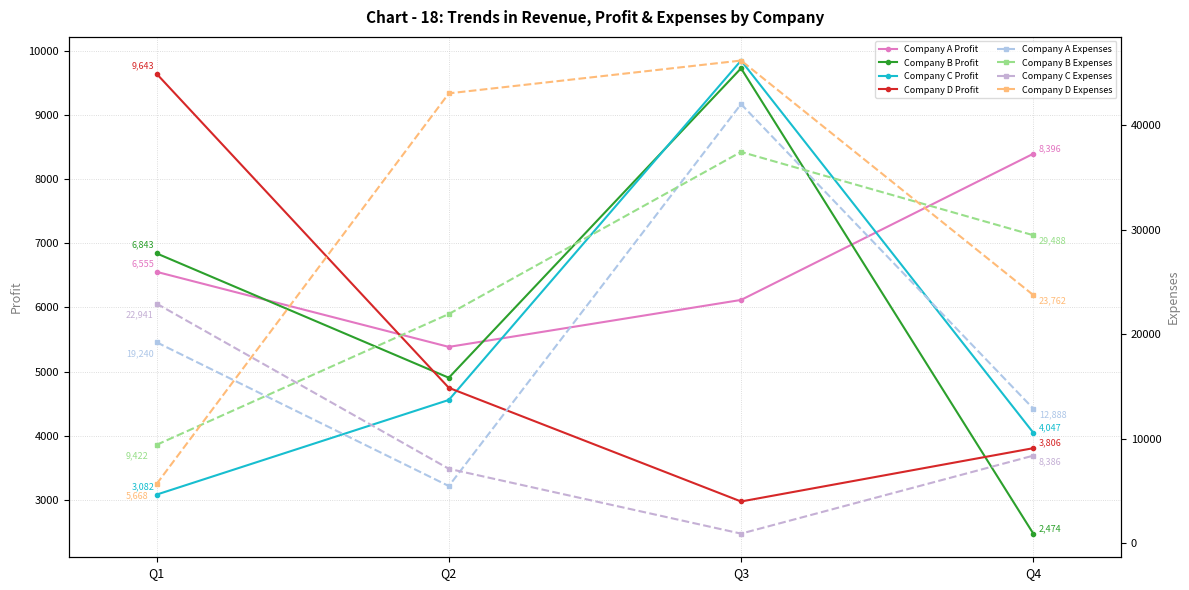

What is the minimum value for Company B?

2474